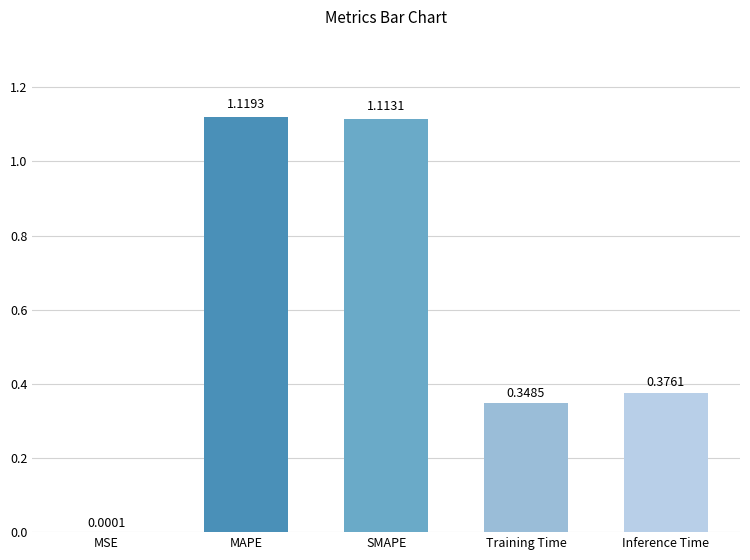

At which category does the chart reach its peak across all series?

MAPE